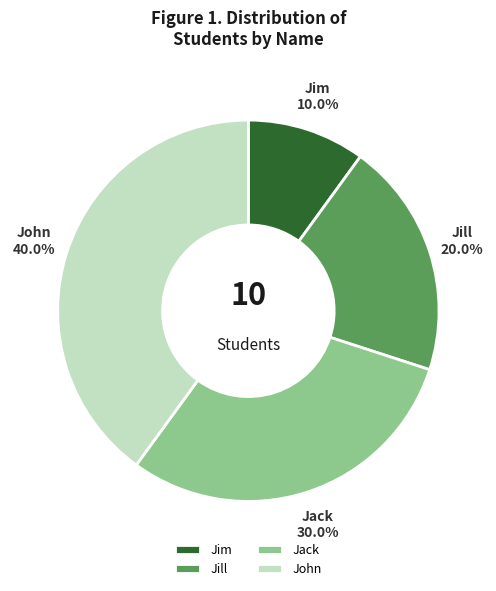

What is the smallest slice in the pie chart?

Jim